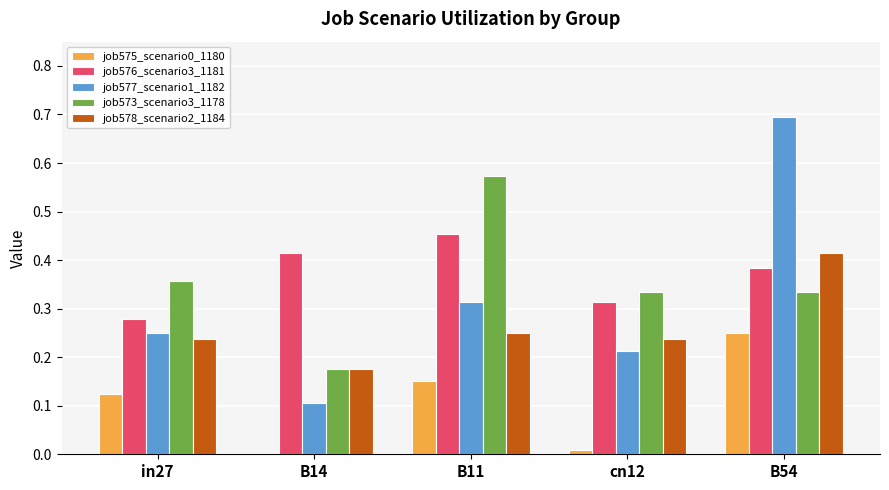

How many job577_scenario1_1182 values are between 0 and 1?

5